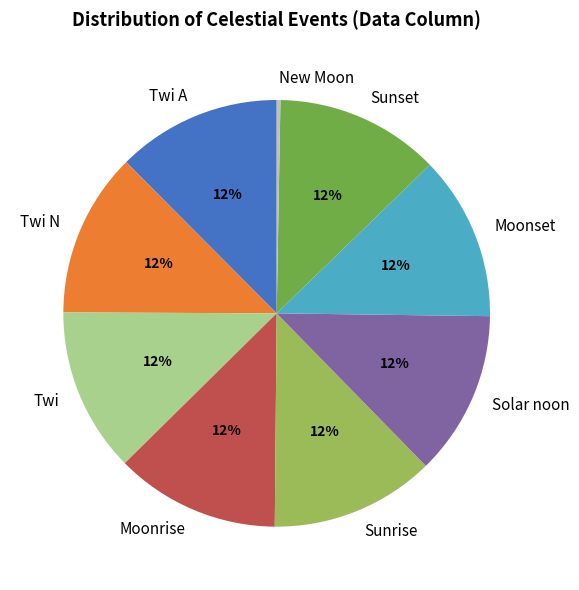

Is there any slice that represents more than half of the pie?

No